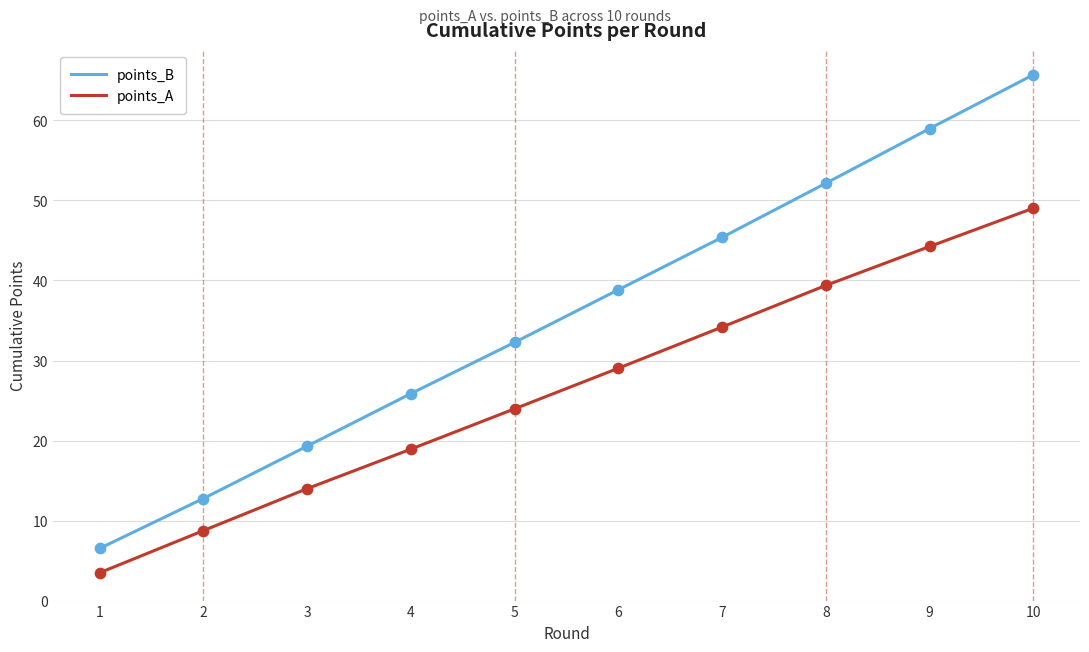

Between 7 and 8, which series saw the biggest shift?

points_B